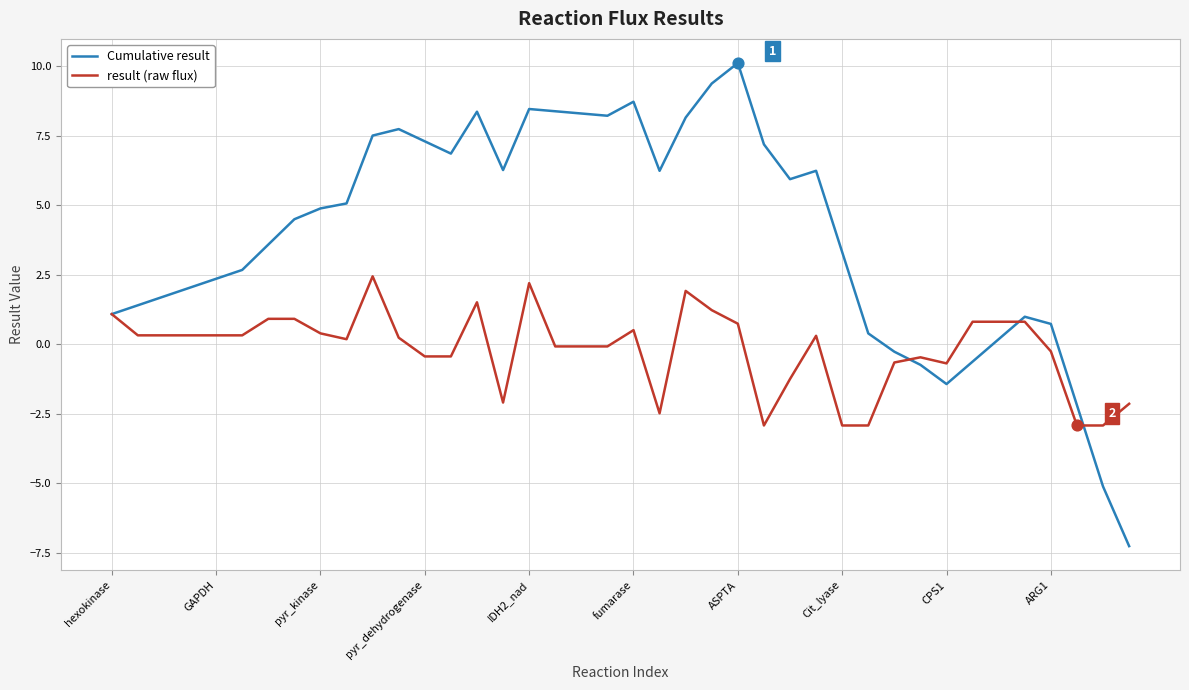

Which series has the largest total across all categories?

Cumulative result